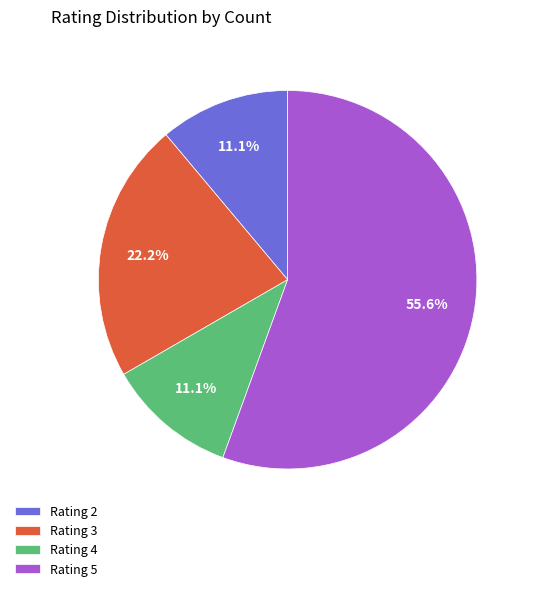

Between Rating 4 and Rating 3, which is larger?

Rating 3